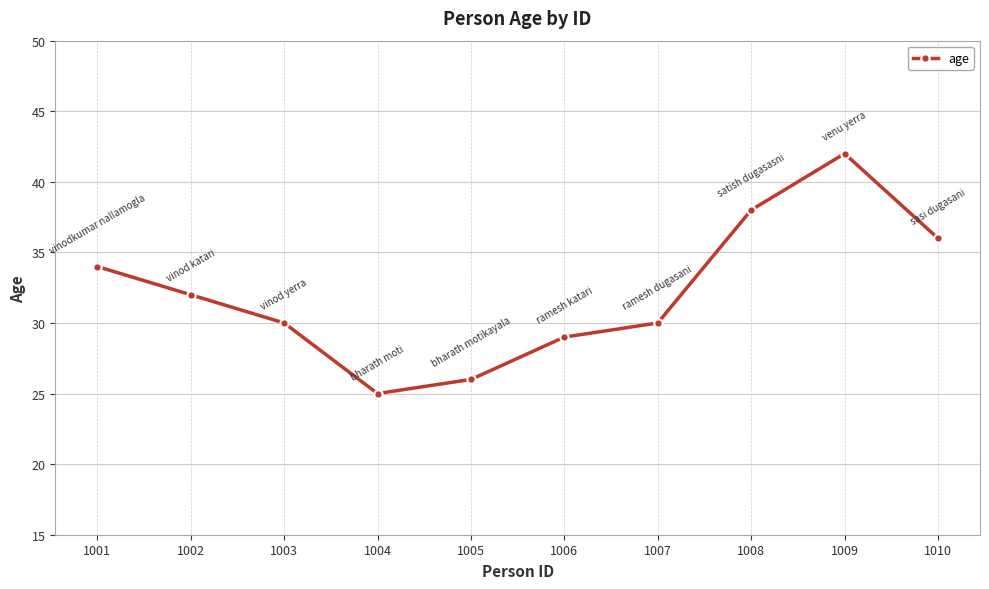

What is the approximate value at 1004, to the nearest 5?

25